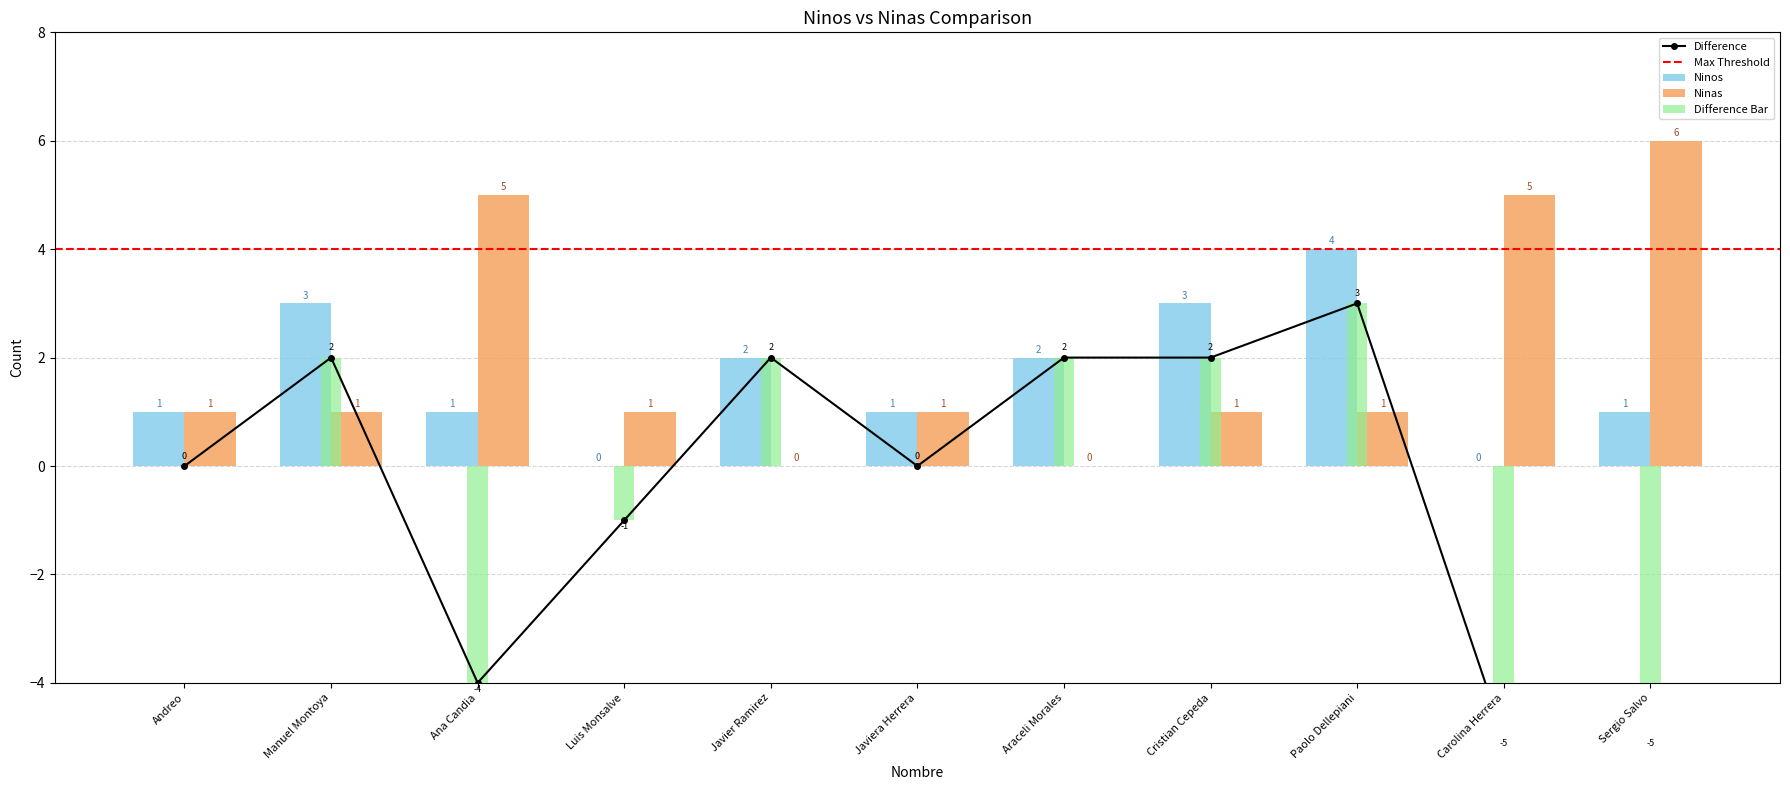

True or false: Ninos has a value of 2 at Javiera Herrera.

False